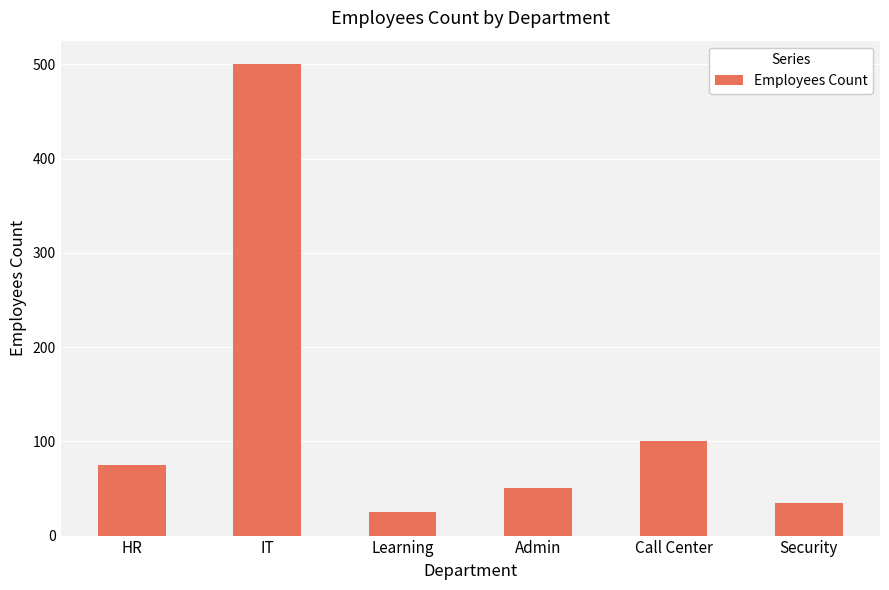

True or false: the data shows 808 at IT.

False